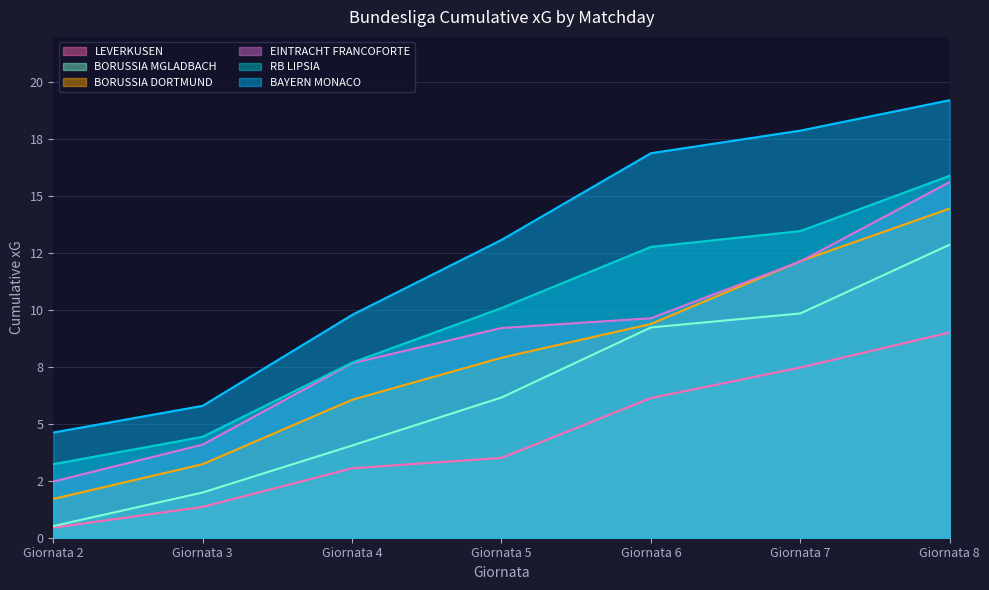

Read the EINTRACHT FRANCOFORTE value at Giornata 2.

2.5